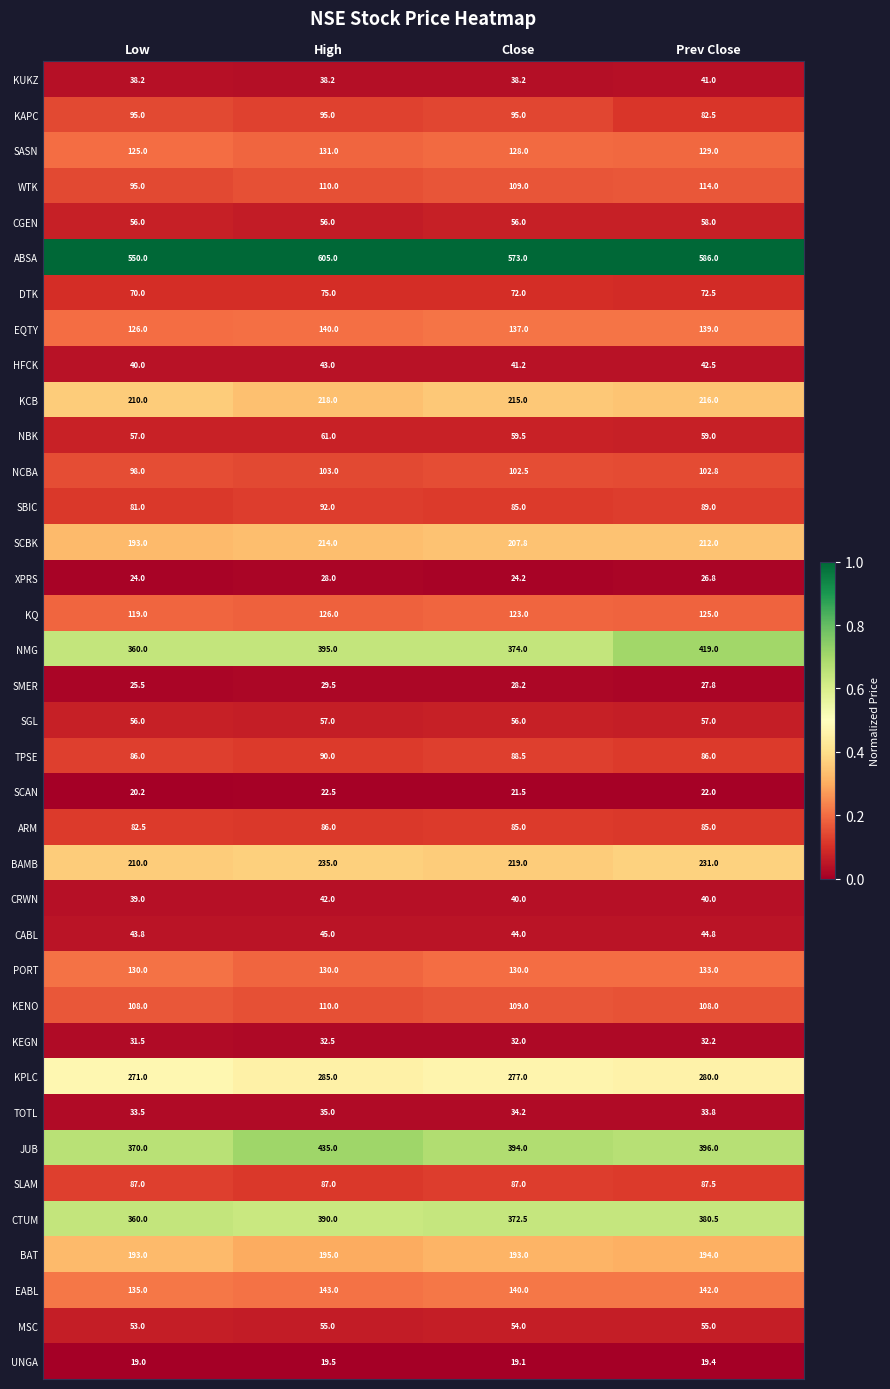

The value of UNGA at Prev Close is 19.4. True or false?

True